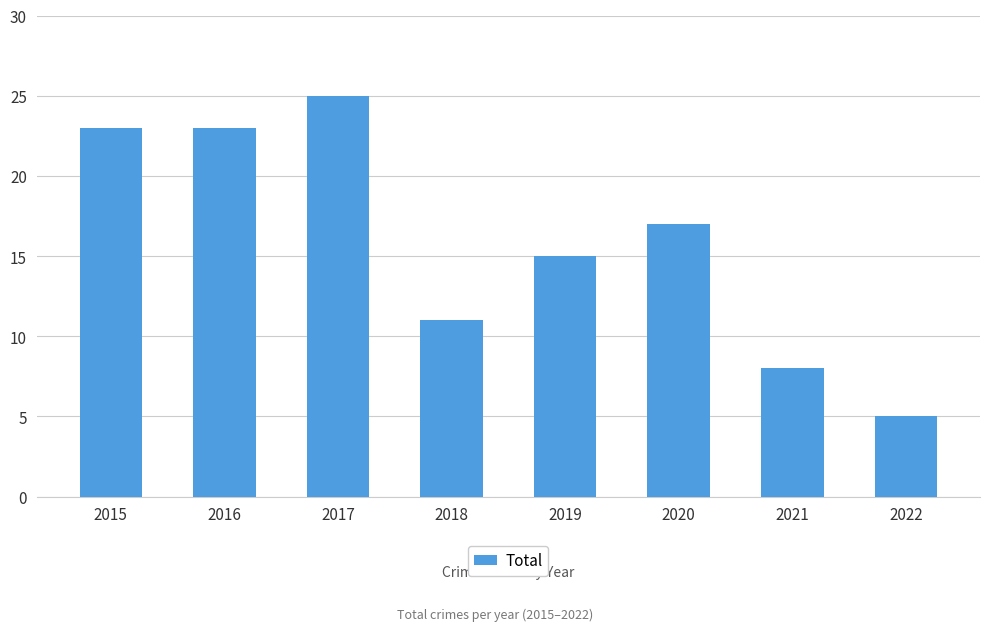

Which label corresponds to the smallest value in the chart?

2022